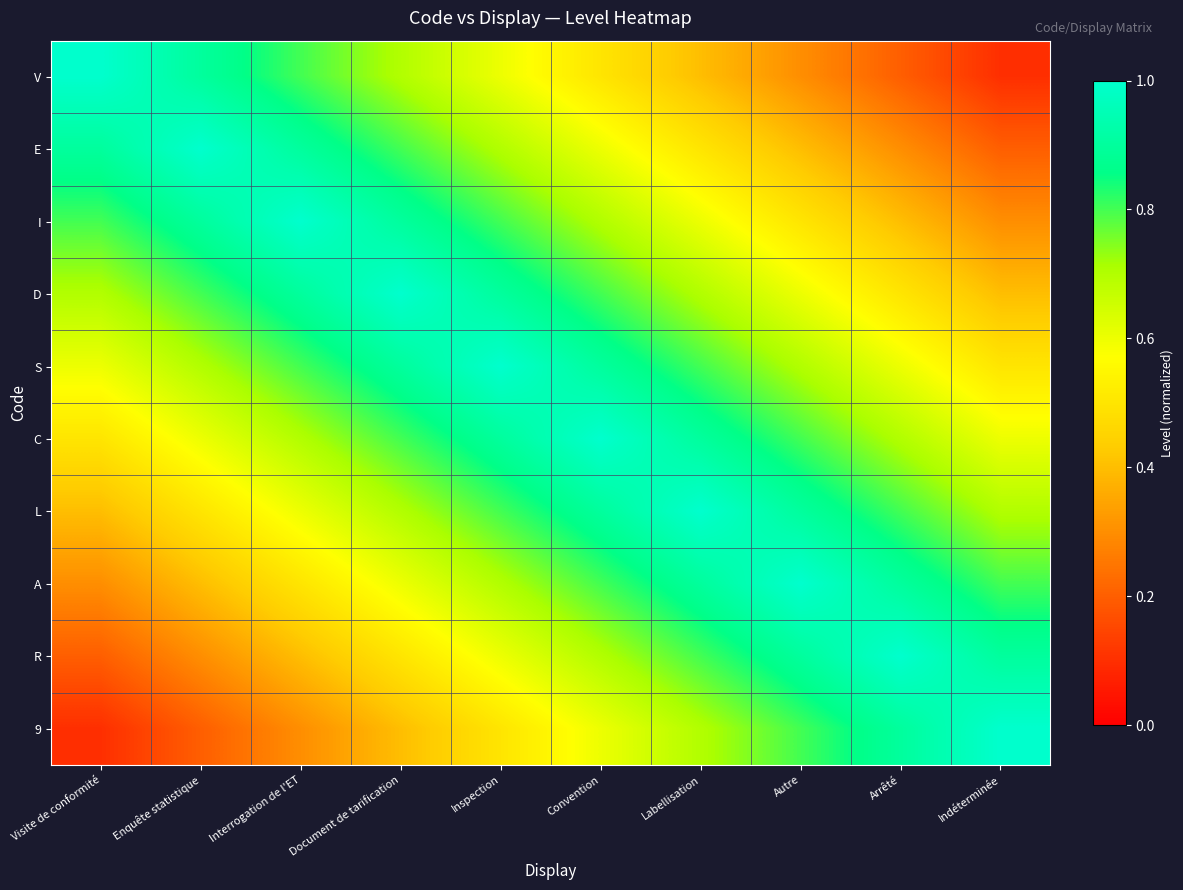

How many categories are shown in the chart?

10